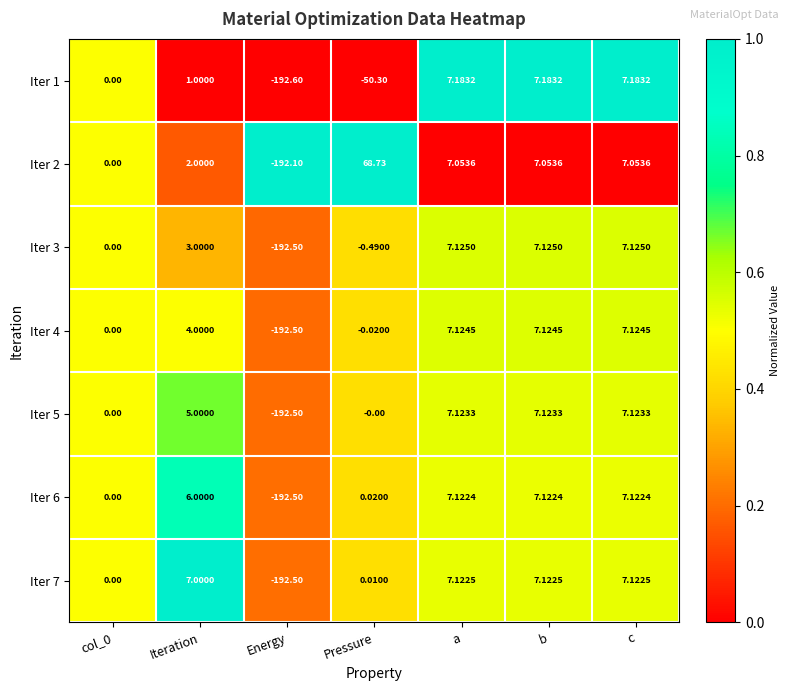

At which category does the chart reach its minimum across all series?

Energy